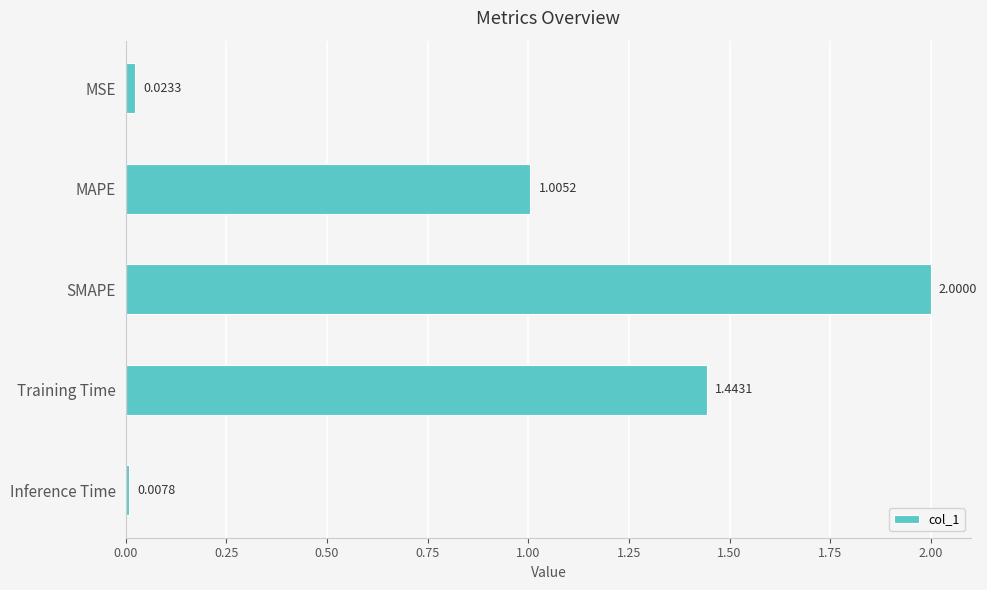

How many data points are less than 1?

2